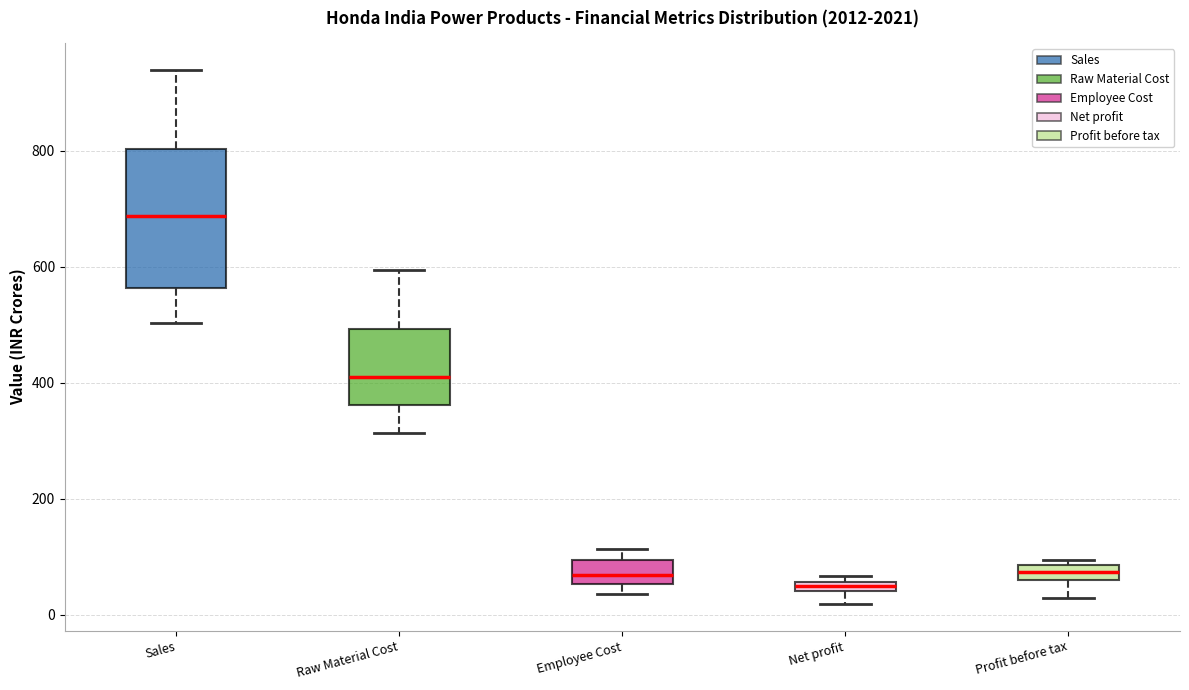

Comparing the boxes themselves (not the whiskers), which one is the tallest?

Sales